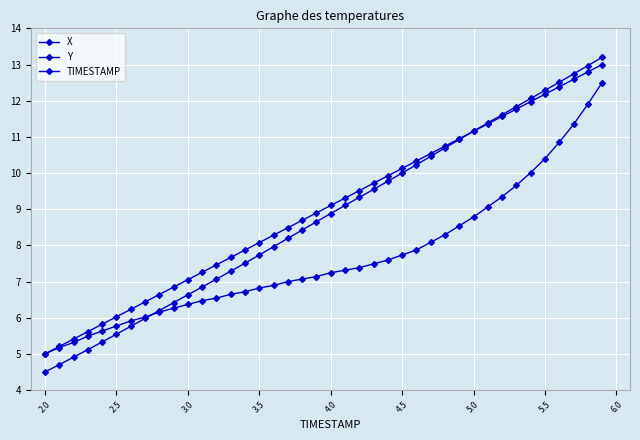

Does the chart have visible grid lines?

Yes